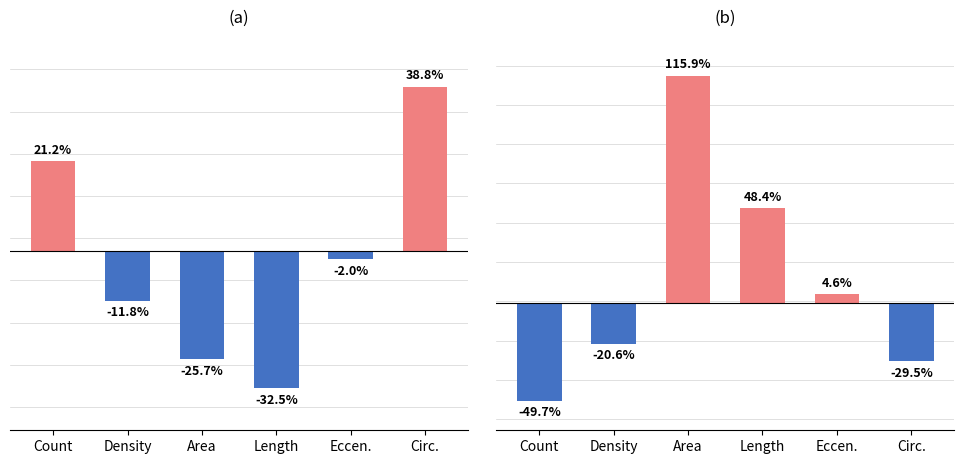

What is the average value of the Series B series?

11.5